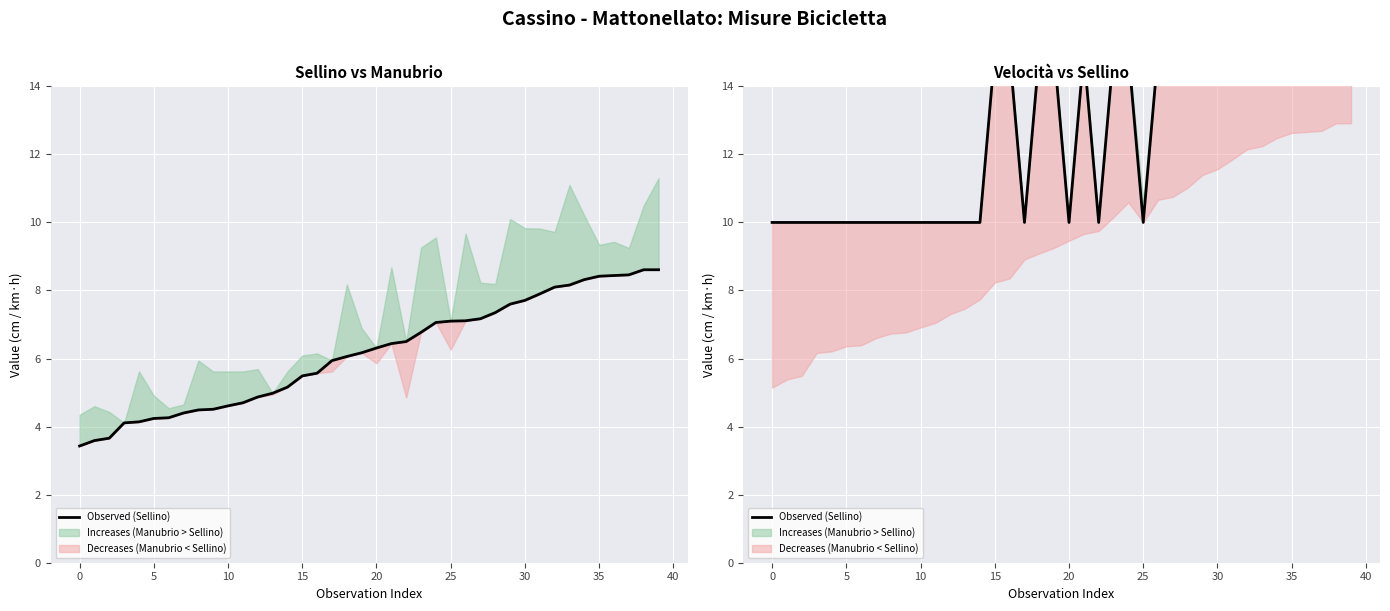

How many points are higher than both their immediate neighbors (excluding endpoints)?

4